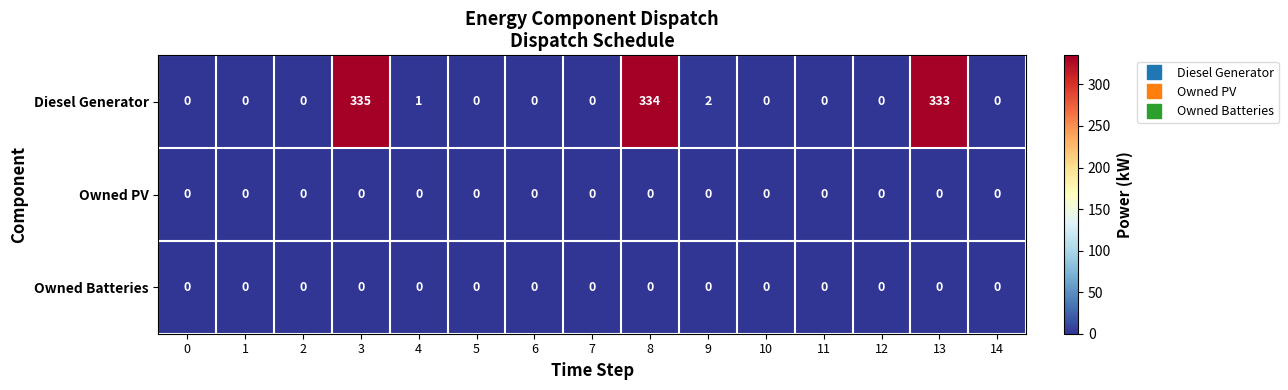

Which series has the largest range (max minus min)?

Diesel Generator